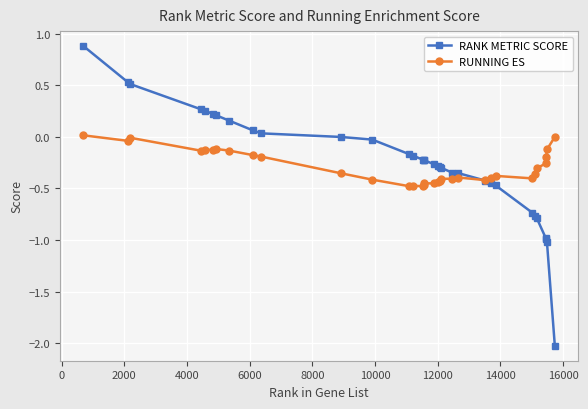

What is the greatest value displayed?

0.9